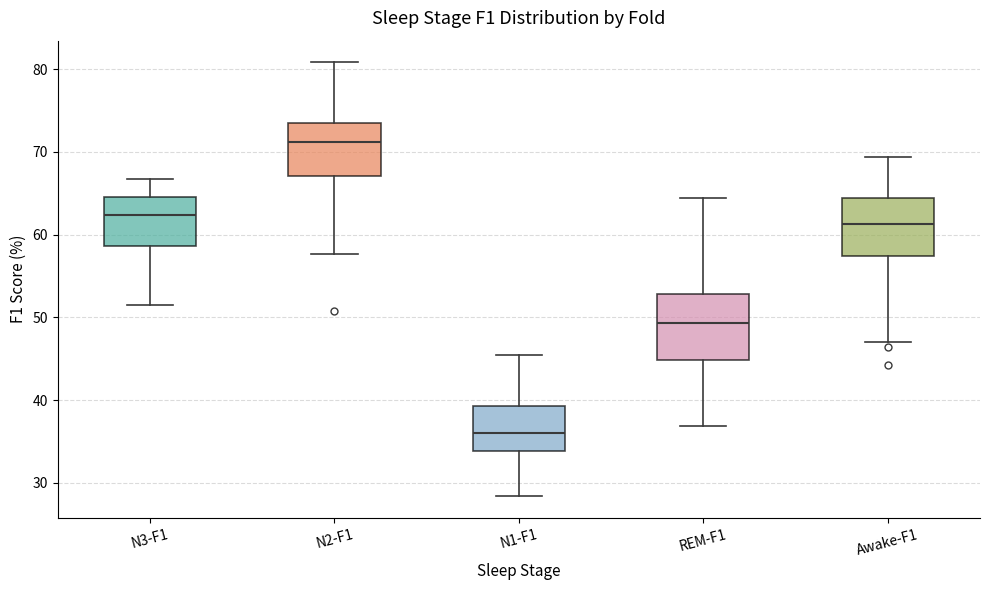

Reading left to right, read every box against the y-axis: the position of its median line, the range the box covers, and the ends of its whiskers. The values are not printed on the chart, so give them approximately, as read against the axis.

N3-F1: median 62, box 59 to 65, whiskers 52 to 67
N2-F1: median 71, box 67 to 74, whiskers 58 to 81
N1-F1: median 36, box 34 to 39, whiskers 28 to 45
REM-F1: median 49, box 45 to 53, whiskers 37 to 64
Awake-F1: median 61, box 57 to 64, whiskers 47 to 69